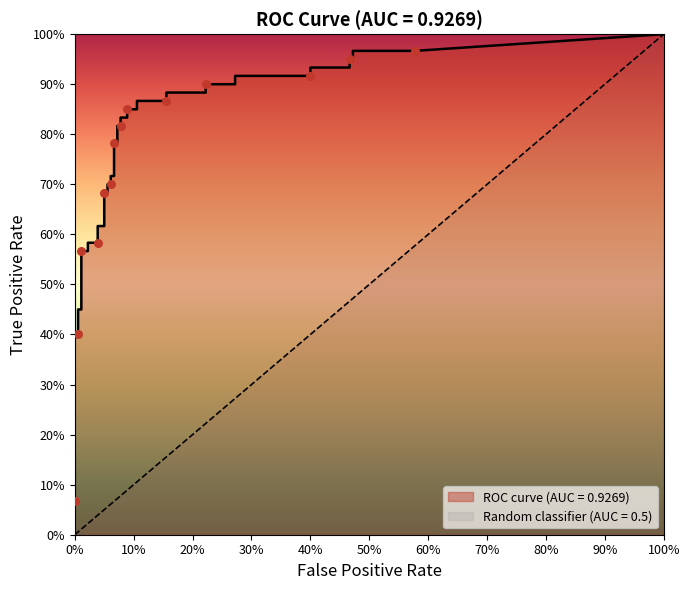

At how many categories does at least one series exceed 0?

40